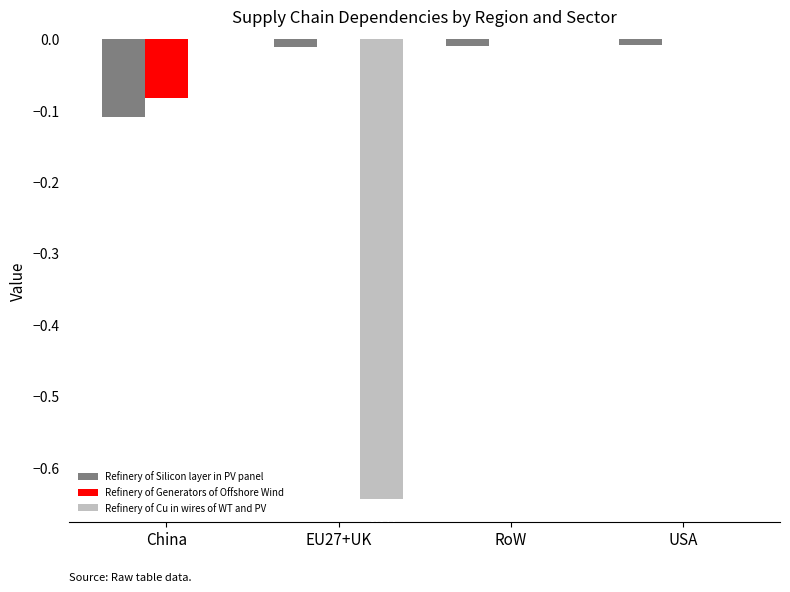

Is the value of Refinery of Silicon layer in PV panel at USA greater than the value of Refinery of Generators of Offshore Wind at RoW?

No